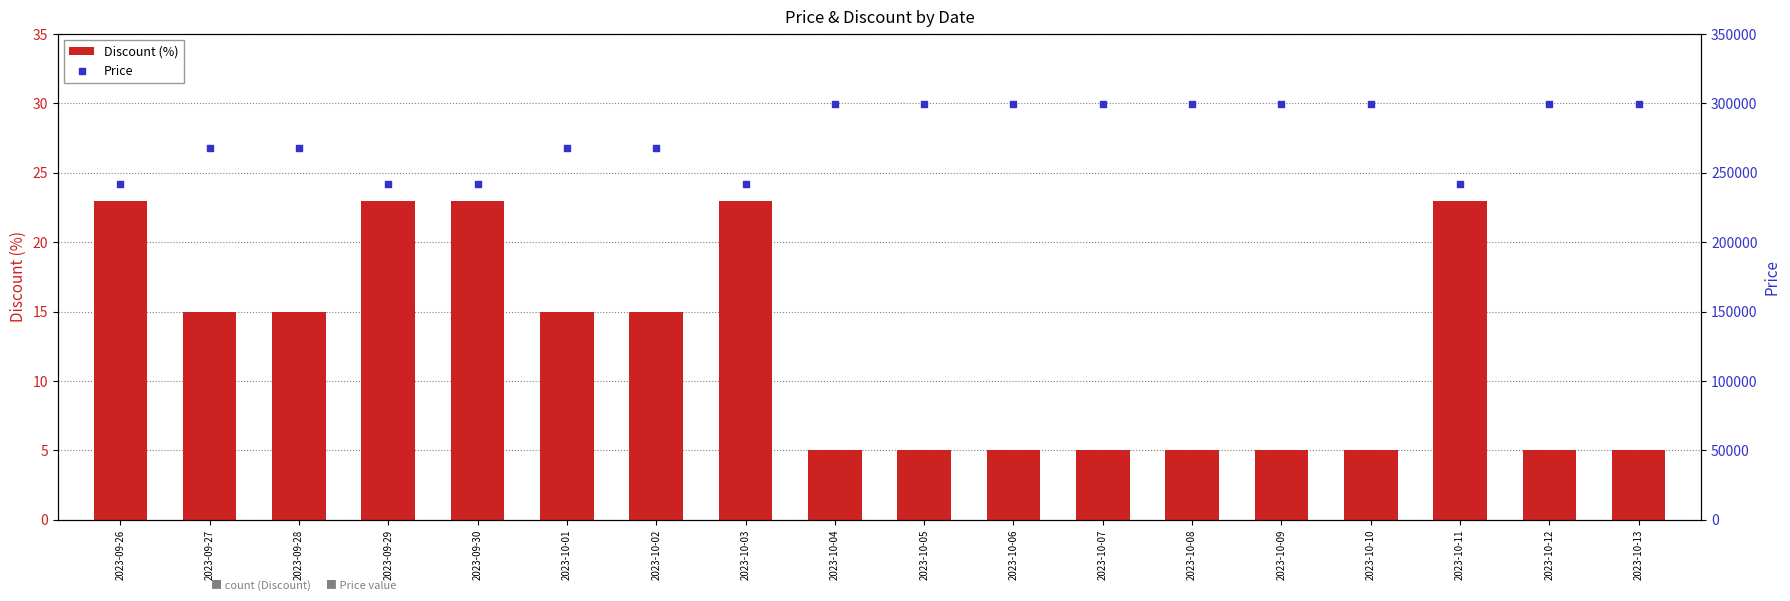

What are all the series names shown in the legend?

Discount (%), Price